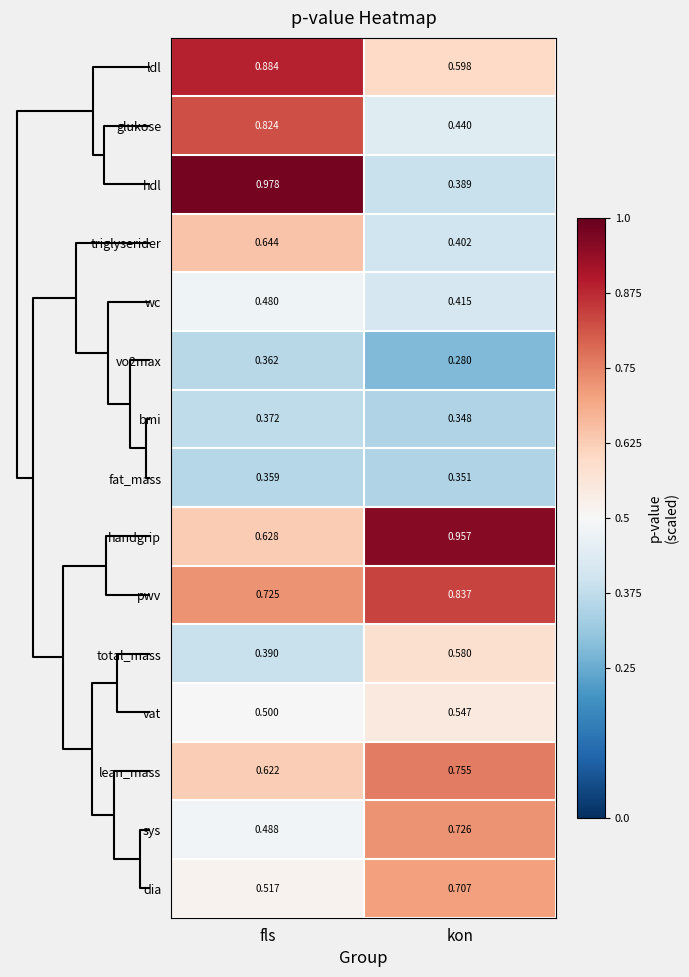

Between fls and kon, which series saw the biggest shift?

hdl